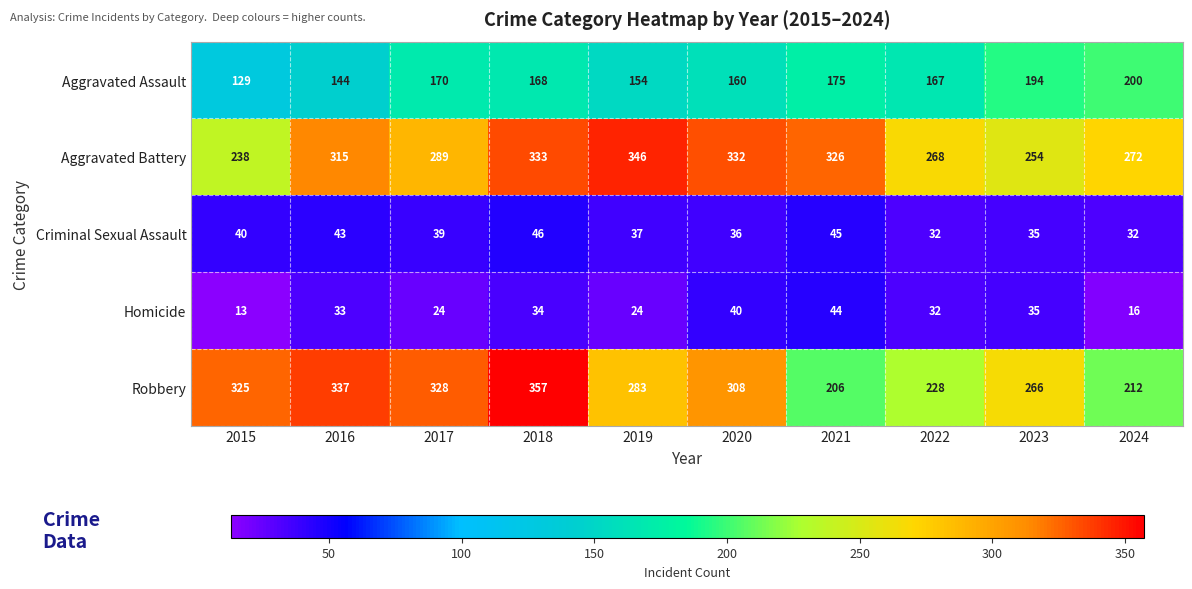

Between 2015 and 2016, which series saw the biggest shift?

Aggravated Battery